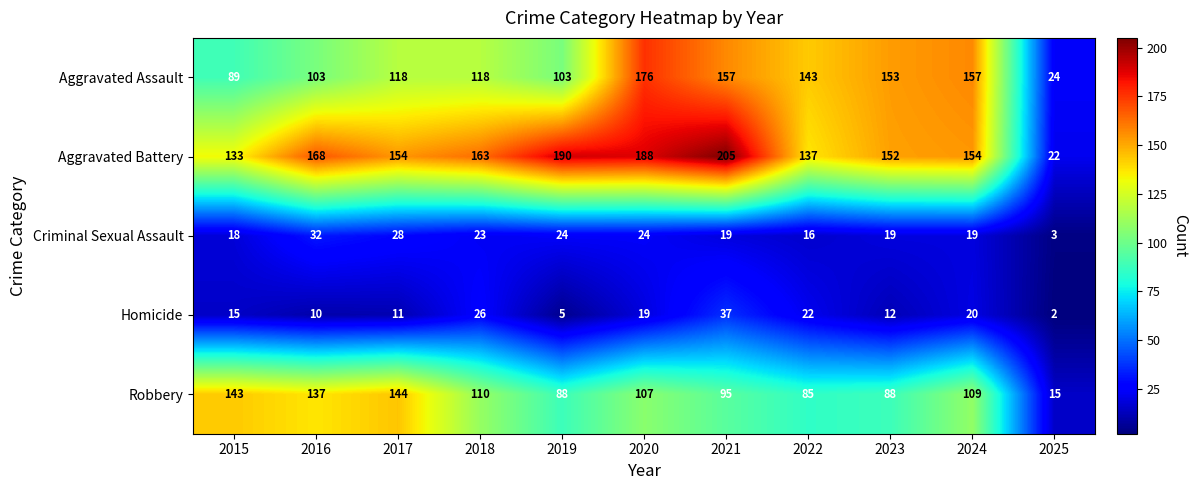

How many values in the Robbery series are below 107?

5